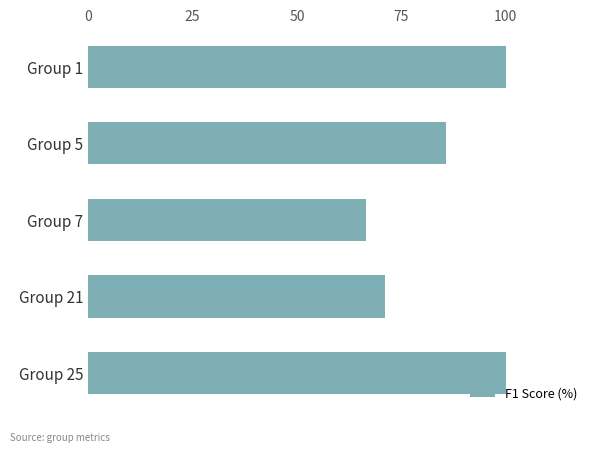

Count the number of categories in the chart.

5